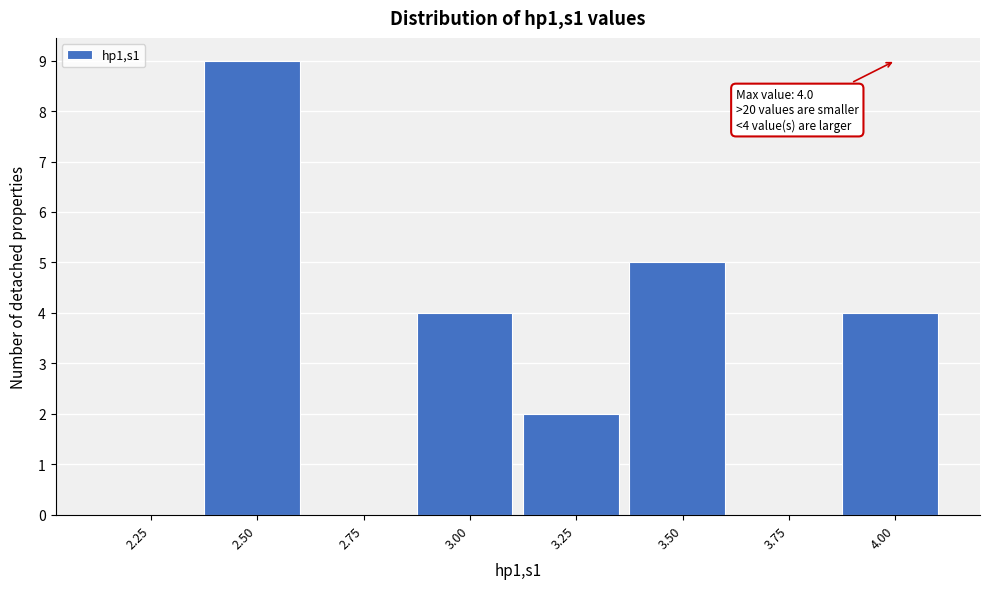

Reading left to right, transcribe all the data shown in this chart.

2.25=0	2.50=9	2.75=0	3.00=4	3.25=2	3.50=5	3.75=0	4.00=4